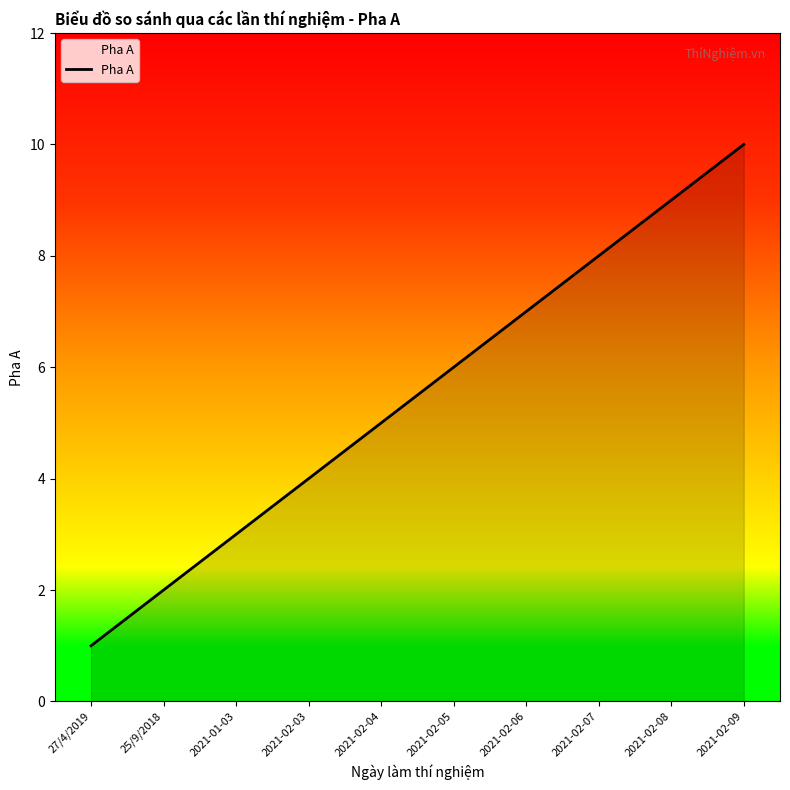

At which category does the chart reach its peak across all series?

2021-02-09